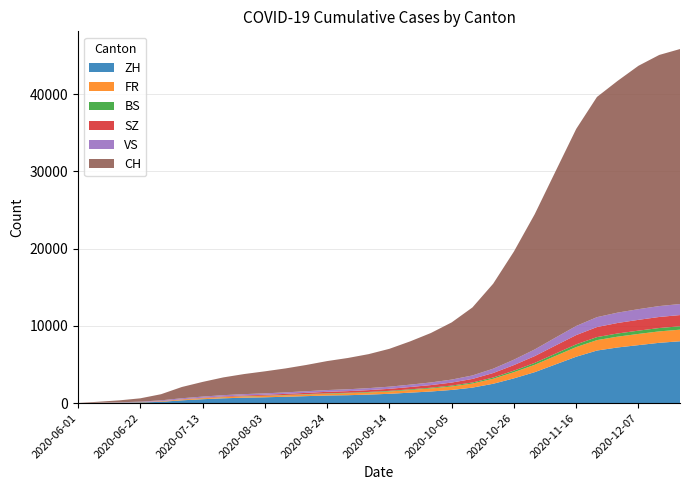

Reading left to right, extract all data points from this chart.

ZH: 0	23	45	83	161	356	500	620	700	750	820	900	980	1020	1100	1200	1350	1500	1700	2000	2500	3200	4000	5000	6000	6800	7200	7500	7800	8000
FR: 0	13	22	32	61	94	120	145	160	175	190	210	230	250	270	300	340	390	450	530	650	800	950	1100	1250	1350	1400	1450	1480	1500
BS: 0	4	5	7	7	12	18	24	30	36	42	50	58	65	72	80	90	100	115	135	160	200	250	300	350	390	410	425	435	440
SZ: 0	0	1	6	21	35	55	75	95	115	140	165	190	210	235	265	300	340	390	460	580	720	880	1050	1200	1300	1360	1400	1430	1450
VS: 1	15	32	58	105	127	145	160	172	182	195	210	228	242	258	278	305	340	385	450	560	700	860	1020	1180	1280	1340	1380	1410	1430
CH: 6	124	250	430	793	1456	1900	2300	2600	2850	3100	3400	3750	4050	4400	4900	5600	6400	7400	8800	11000	14000	17500	21500	25500	28500	30000	31500	32500	33000